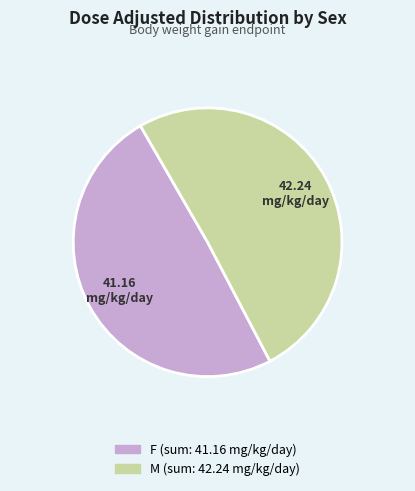

Does any single category account for the majority?

Yes